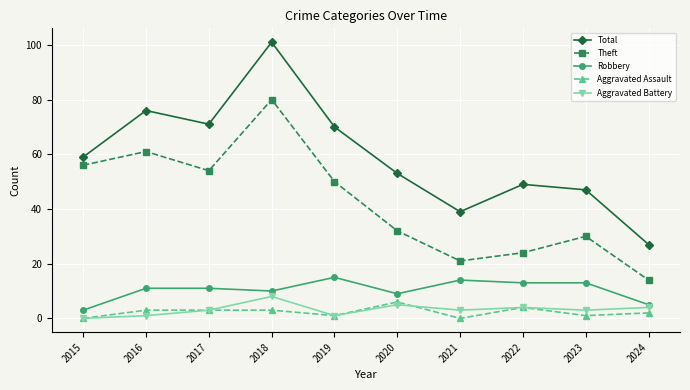

True or false: Aggravated Assault and Robbery cross at least once.

False